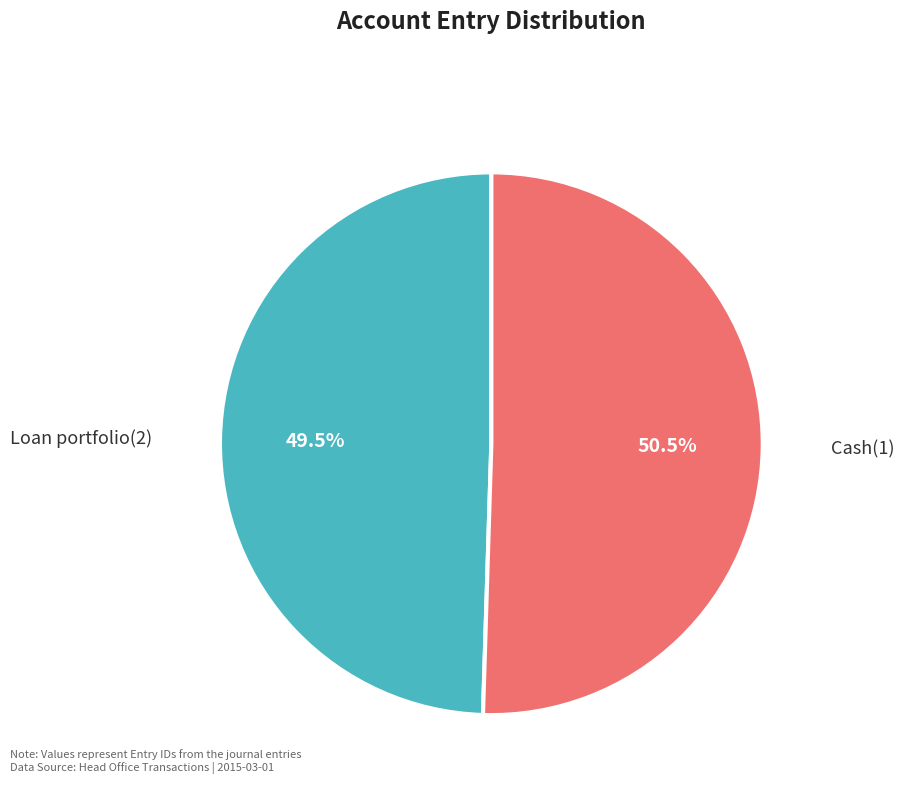

How much of the chart is everything except Cash(1)?

49.5%